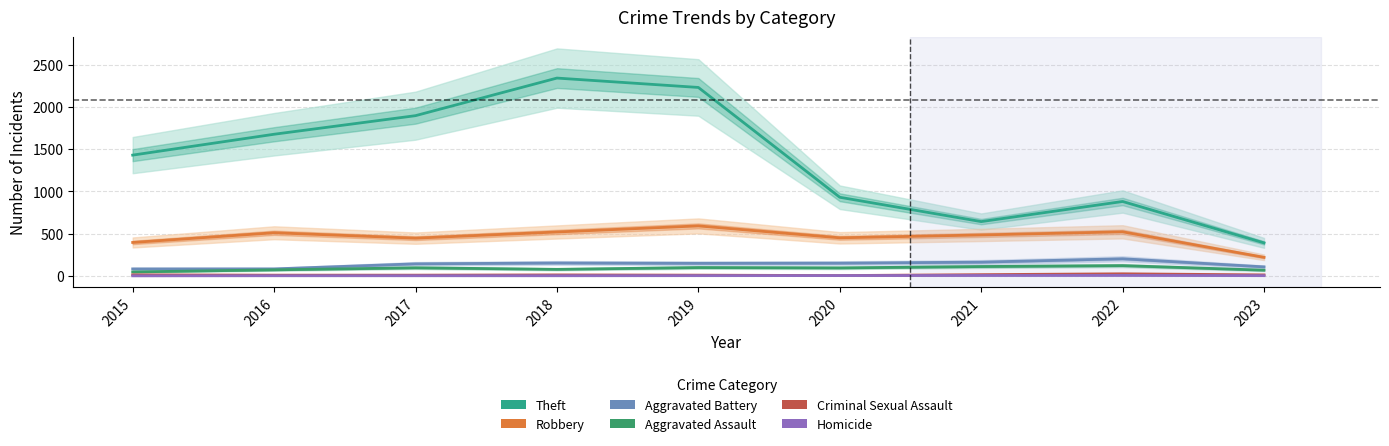

What are all the series names shown in the legend?

Theft, Robbery, Aggravated Battery, Aggravated Assault, Criminal Sexual Assault, Homicide